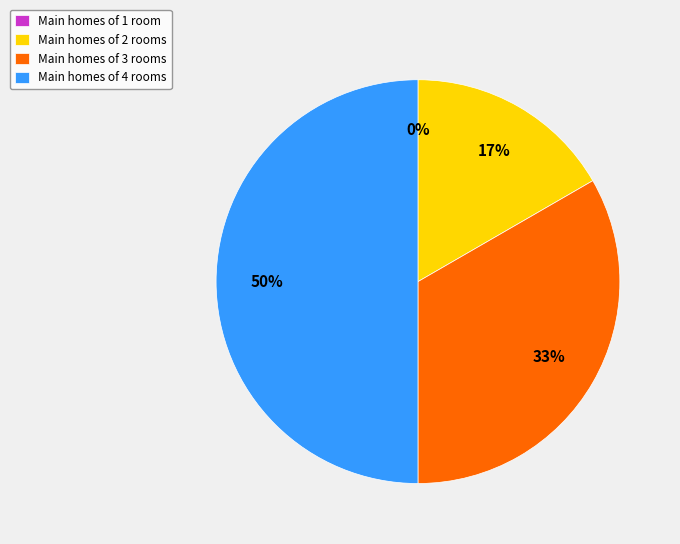

How many segments does this pie chart have?

4